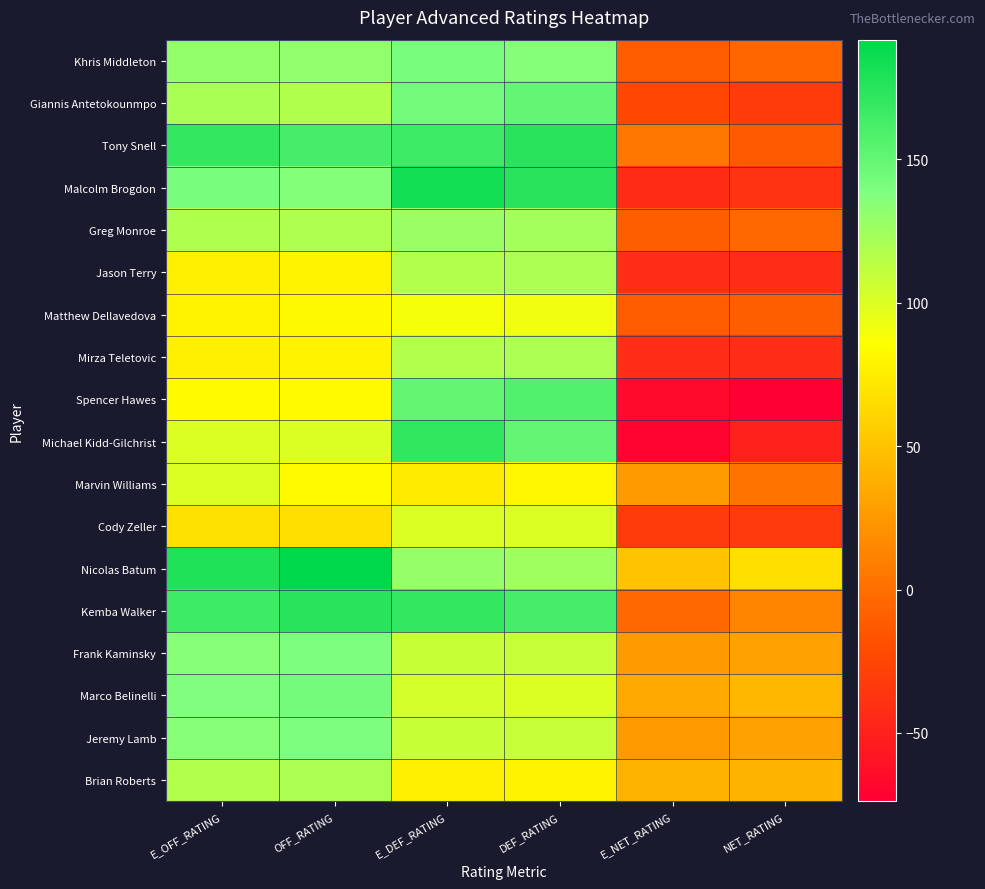

Count the number of categories in the chart.

6